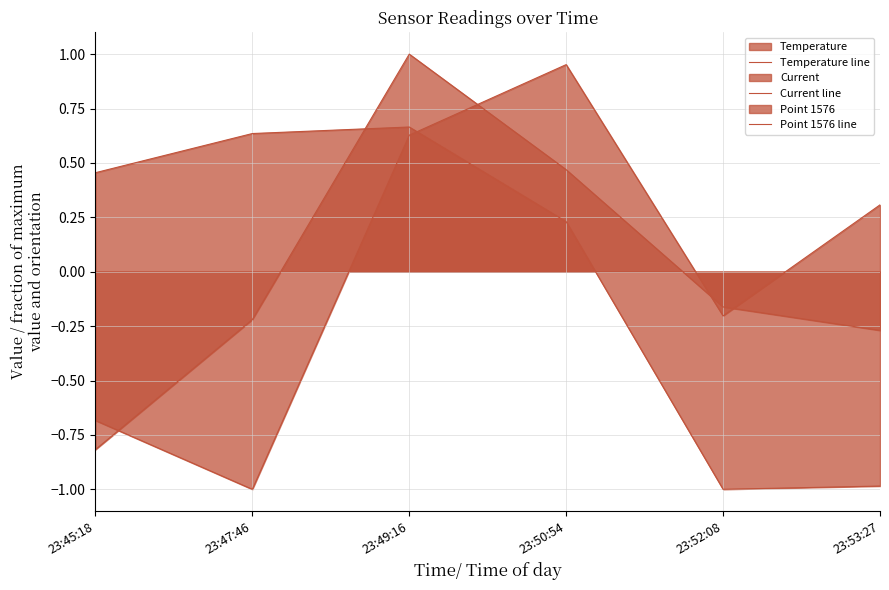

How many lines are shown in the chart?

3